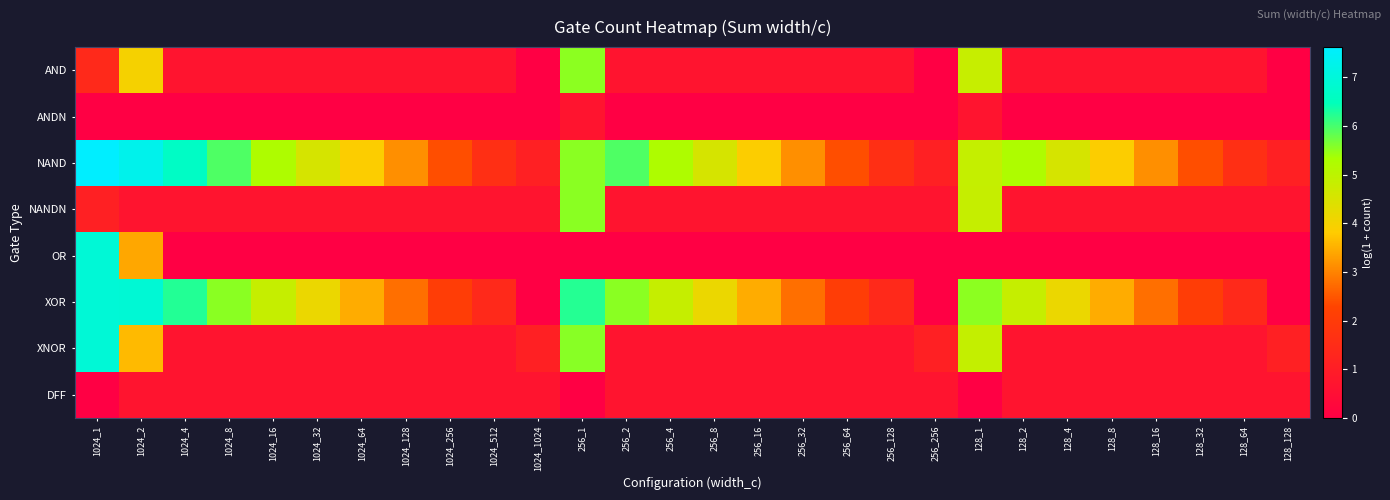

At 256_1, list the series in order from smallest to largest.

OR, DFF, ANDN, AND, NANDN, NAND, XNOR, XOR